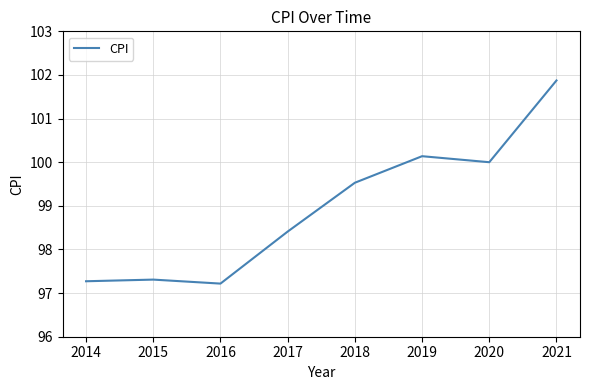

What is the greatest value displayed?

101.9